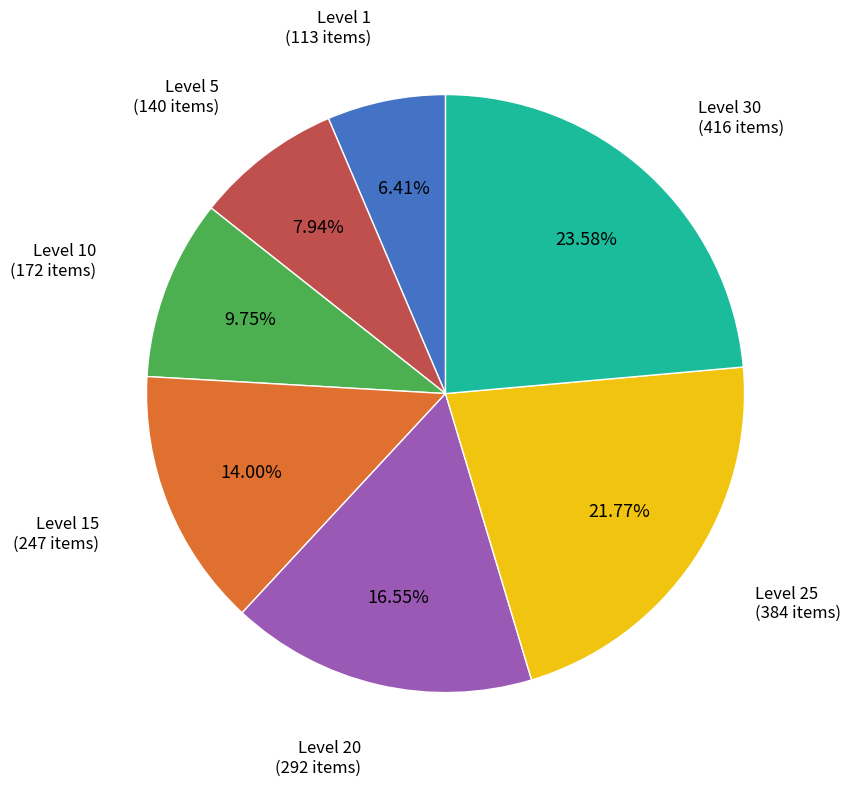

To the nearest percent, what is the combined percentage of Level 10 and Level 5?

18%